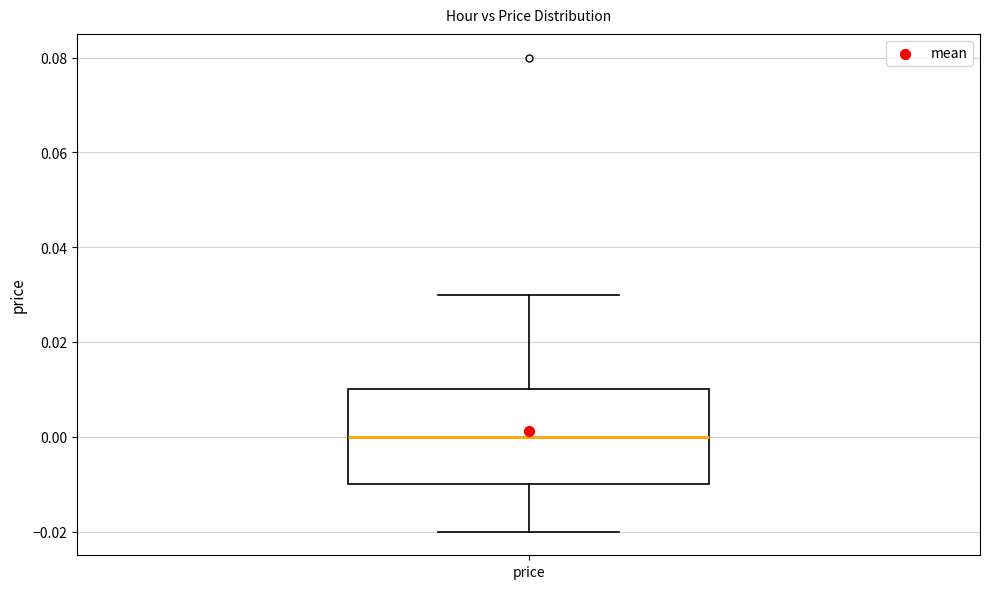

Read this box plot against the y-axis: the position of the median line, the range covered by the box, and the ends of both whiskers. The values are not printed on the chart, so give them approximately, as read against the axis.

median 0.00, box -0.01 to 0.01, whiskers -0.02 to 0.03